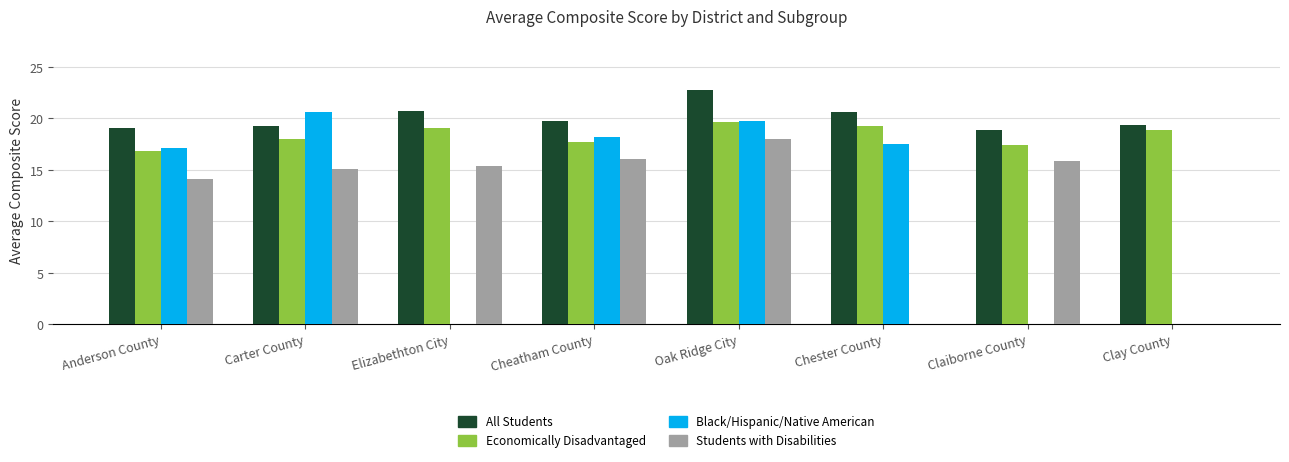

How many groups of bars are there?

8